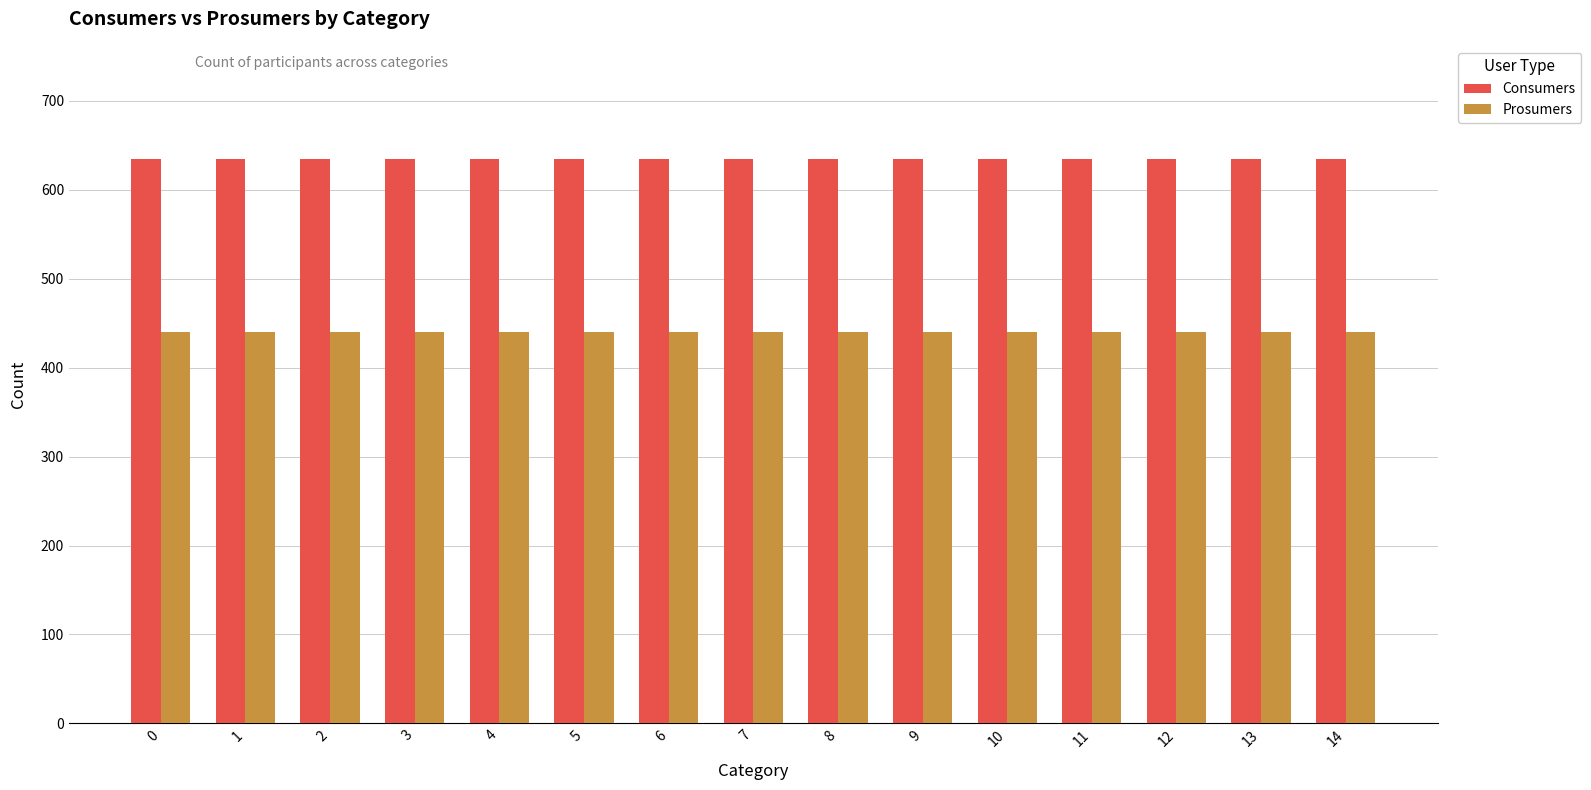

What is the difference between the highest and lowest values at 1?

195